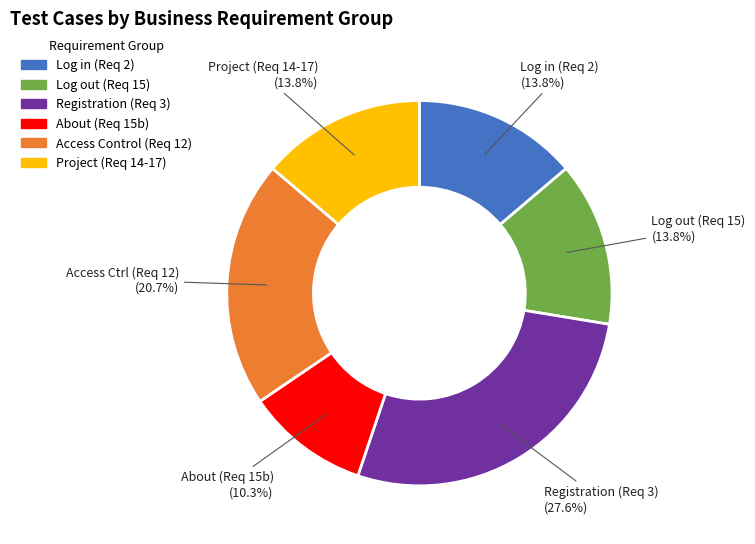

What is the ratio of the value at Registration (Req 3) to the value at Project (Req 14-17)?

2.0